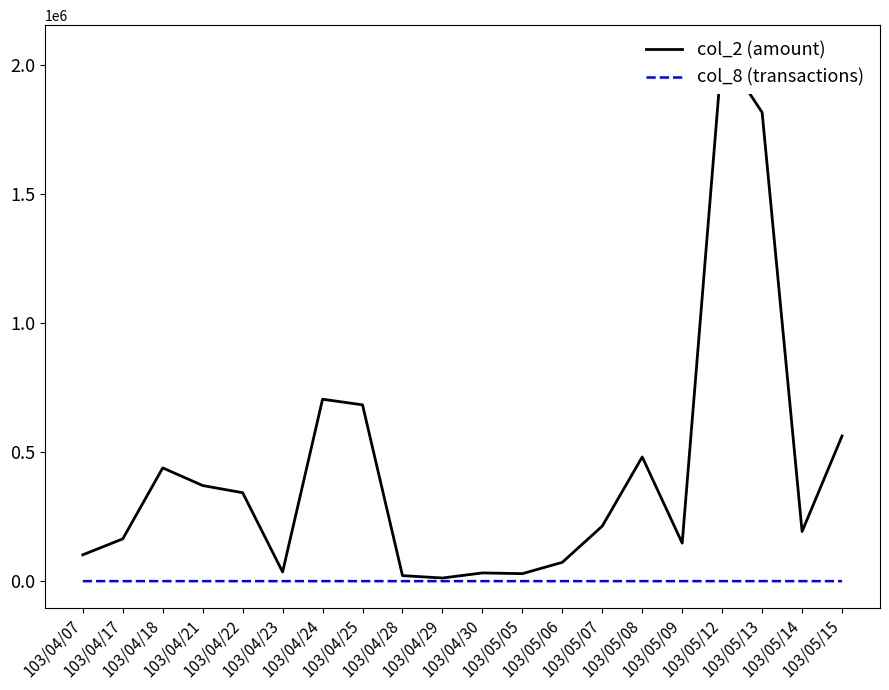

What is the value of the col_2 (amount) point at the 11th from the left?

31800